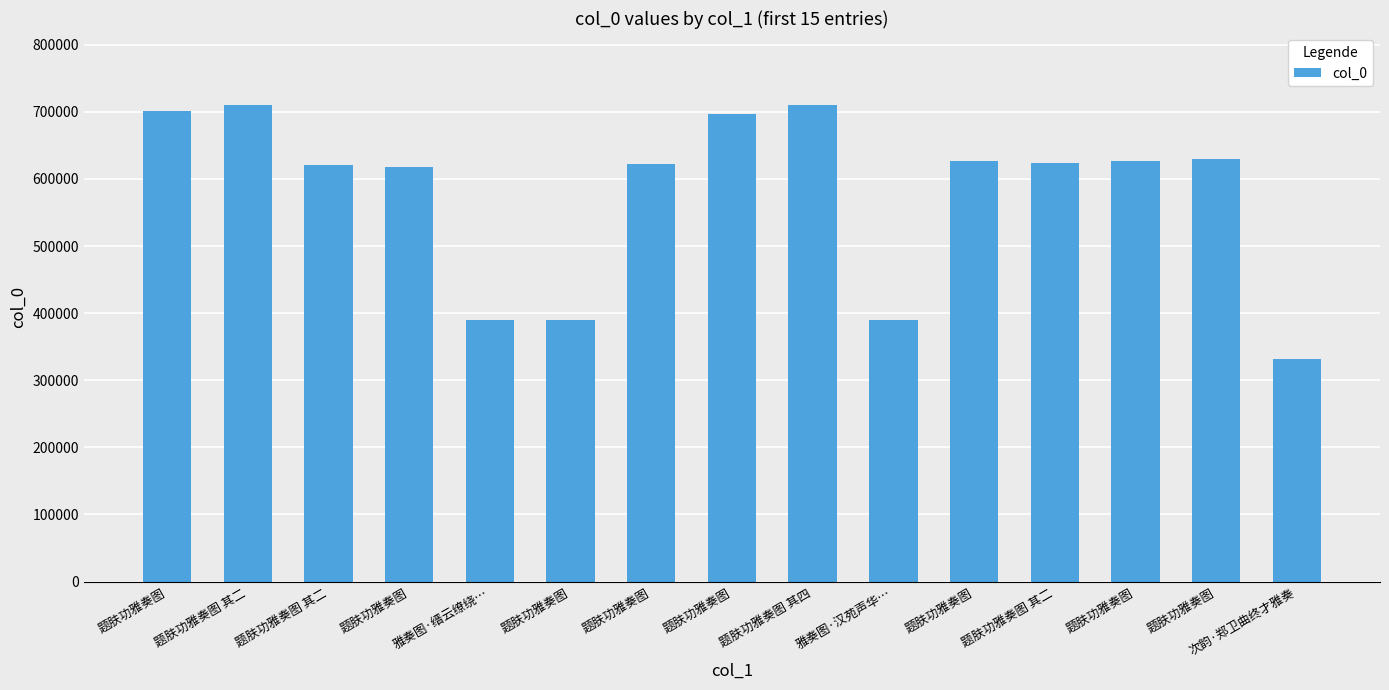

Where is the data nearest to the value 521161?

题肤功雅奏图